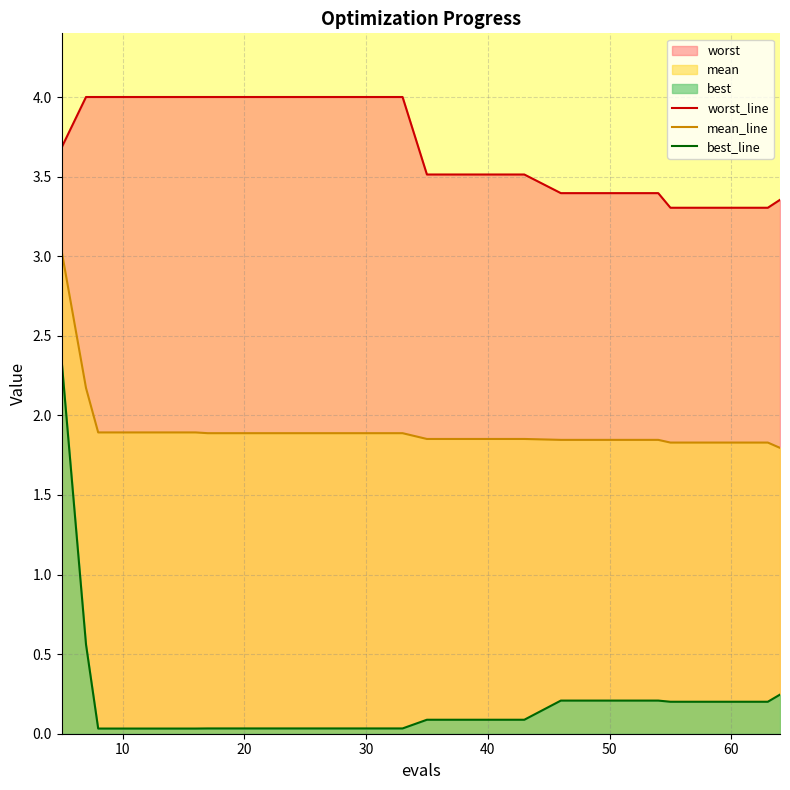

What is the difference between the maximum and minimum values in the worst_line series?

0.7